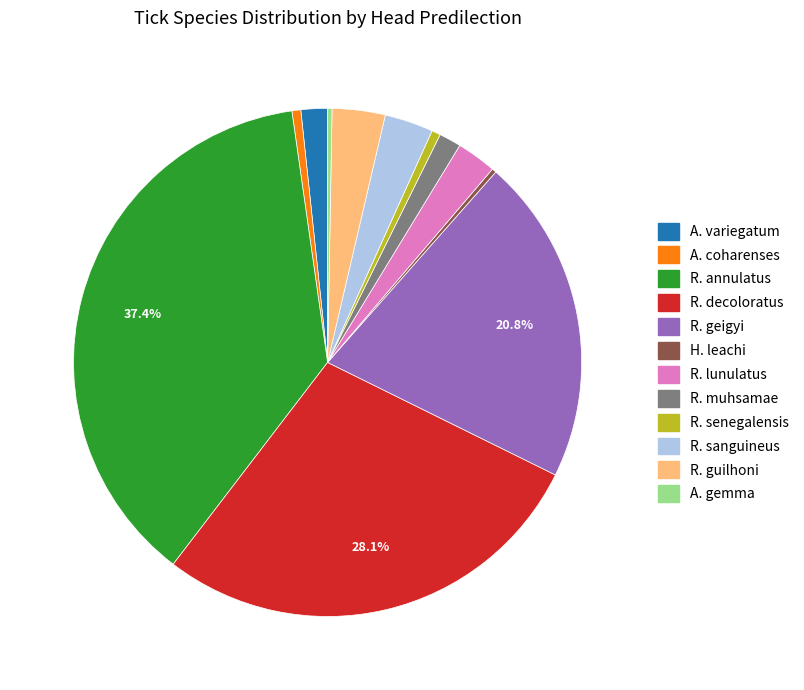

Count the number of slices in the pie.

12